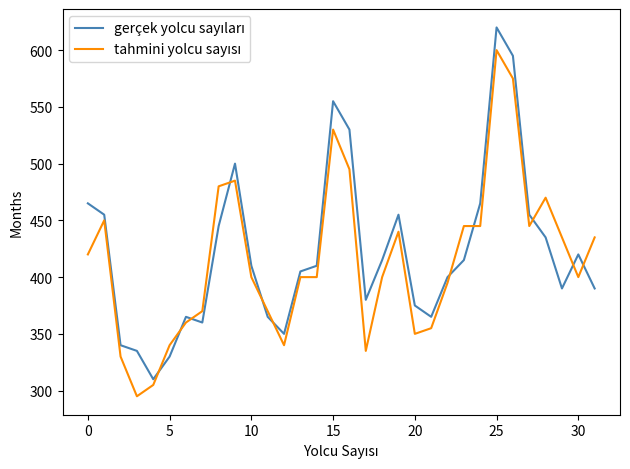

Count the number of categories in the chart.

32